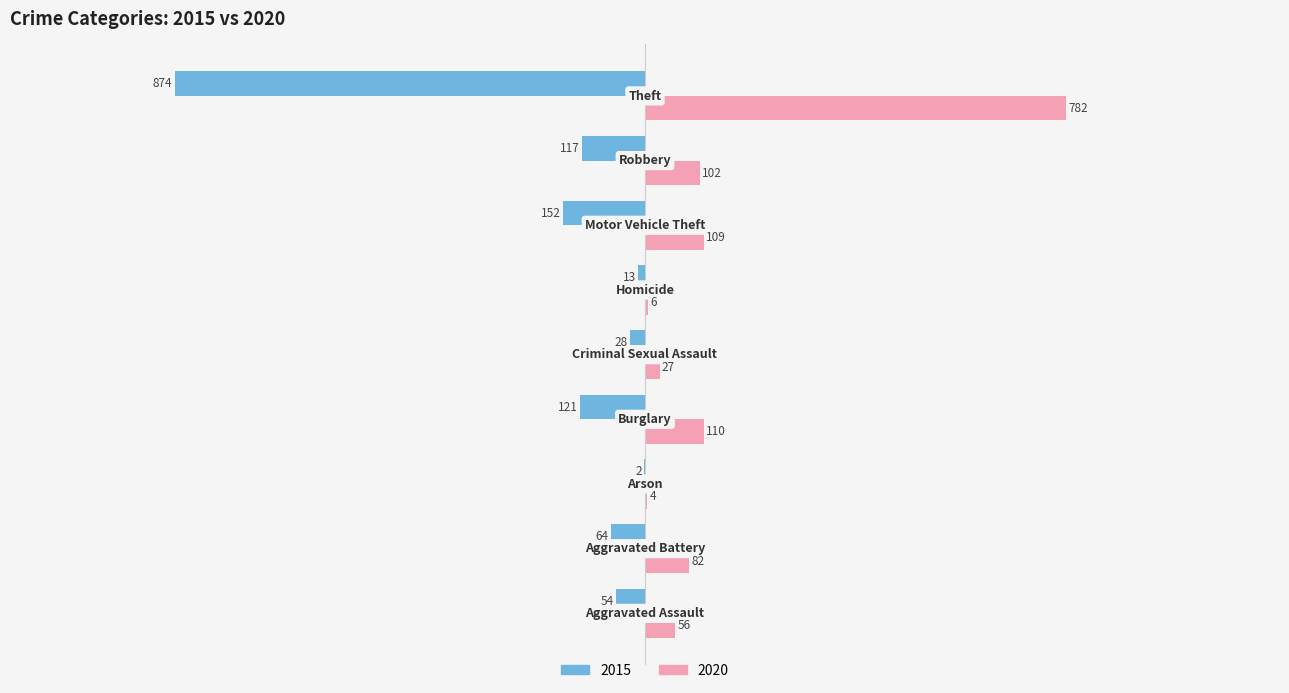

What is the highest value of the 2015 series?

-2